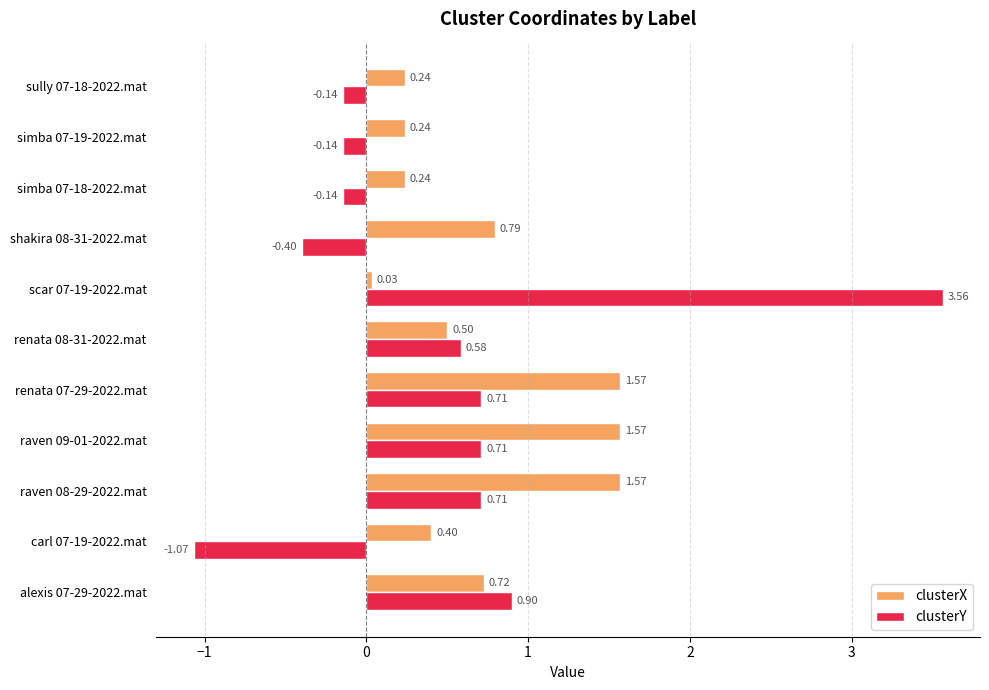

Is the value of clusterY at renata 07-29-2022.mat greater than the value of clusterX at renata 08-31-2022.mat?

Yes